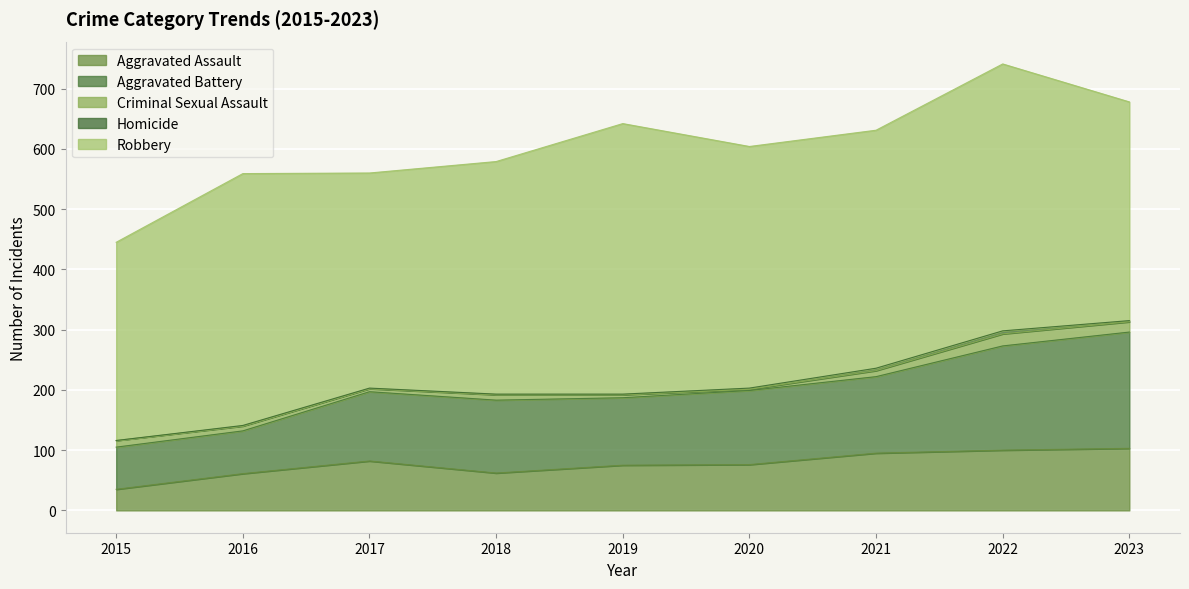

How many data points in Aggravated Battery are less than 121?

4